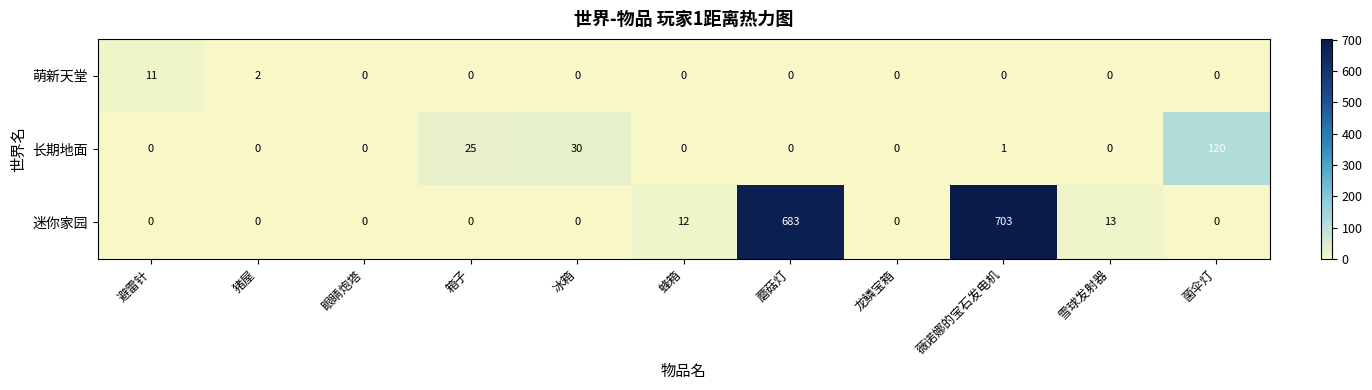

List the series in order of their peak value, lowest first.

萌新天堂, 长期地面, 迷你家园